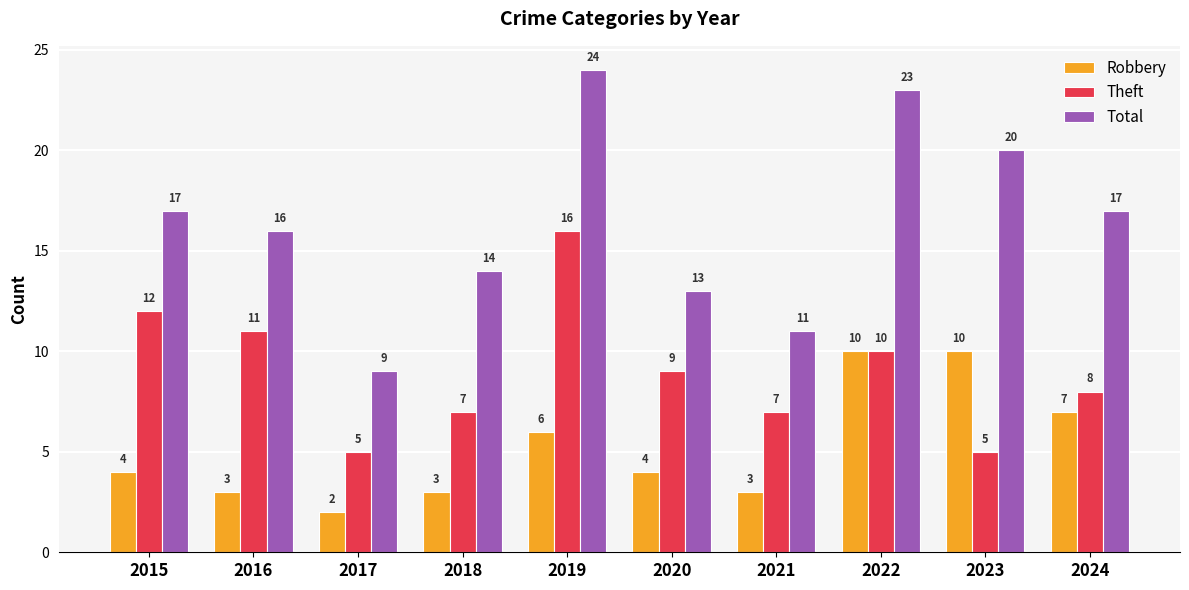

Which series changed the most between 2016 and 2017?

Total